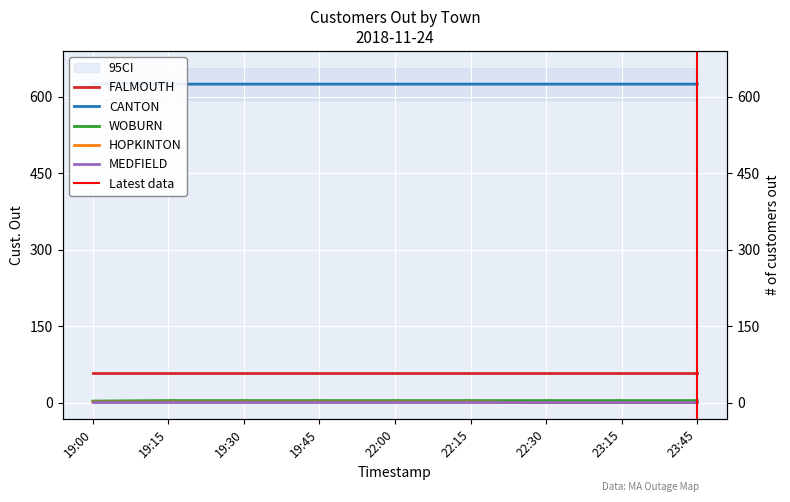

Which series changed the most between 19:45 and 22:00?

CANTON